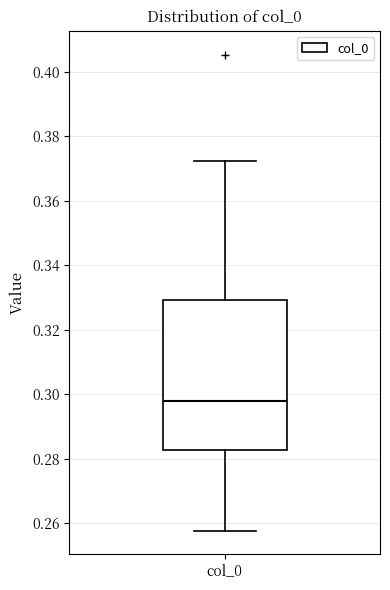

Read this box plot against the y-axis: the position of the median line, the range covered by the box, and the ends of both whiskers. The values are not printed on the chart, so give them approximately, as read against the axis.

median 0.298, box 0.282 to 0.330, whiskers 0.258 to 0.372